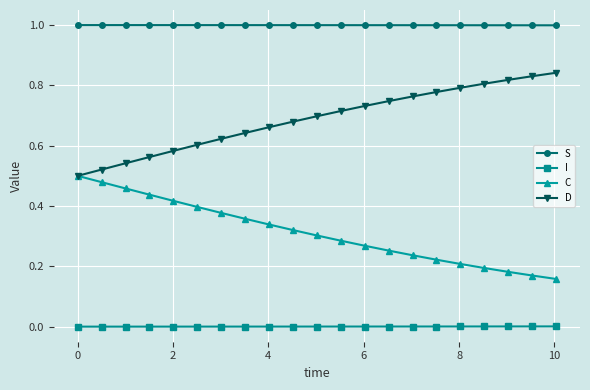

True or false: I and S intersect in this chart.

False